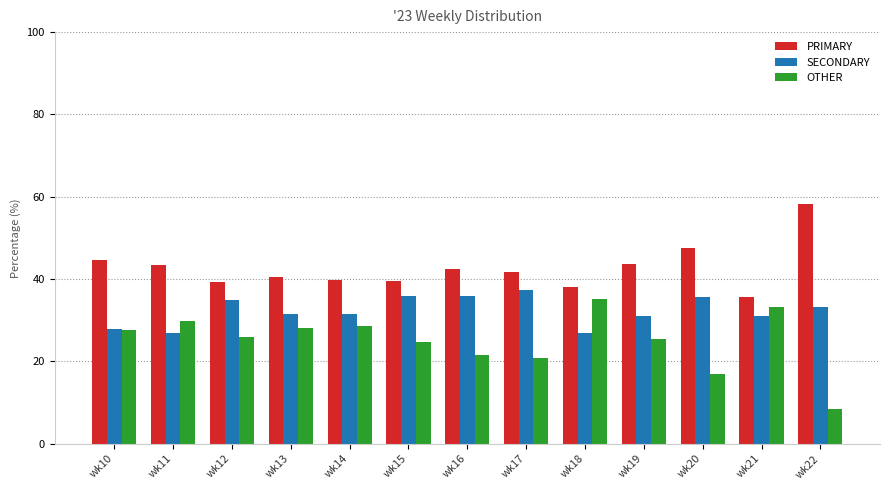

What is the minimum value for OTHER?

8.3